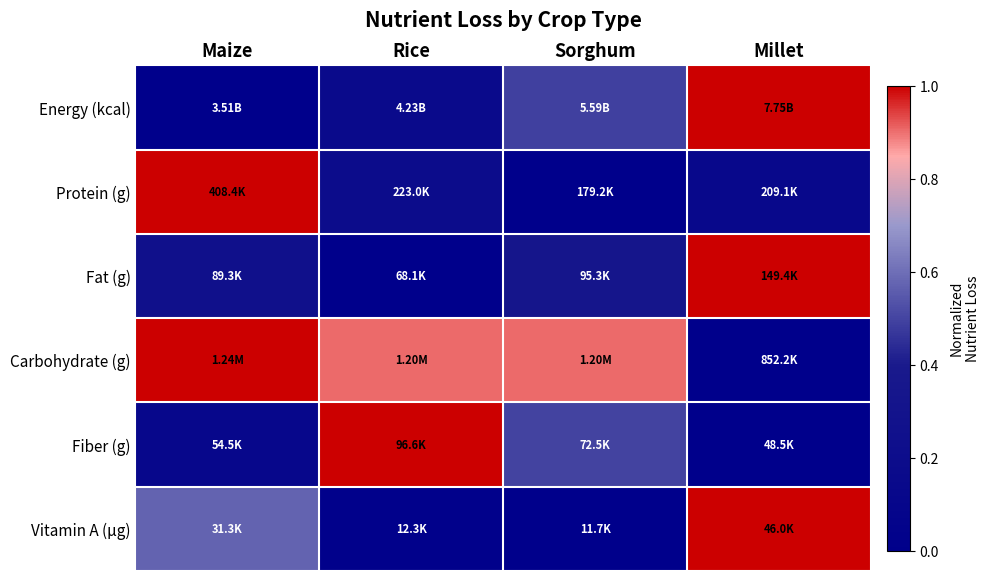

Count the number of categories in the chart.

4